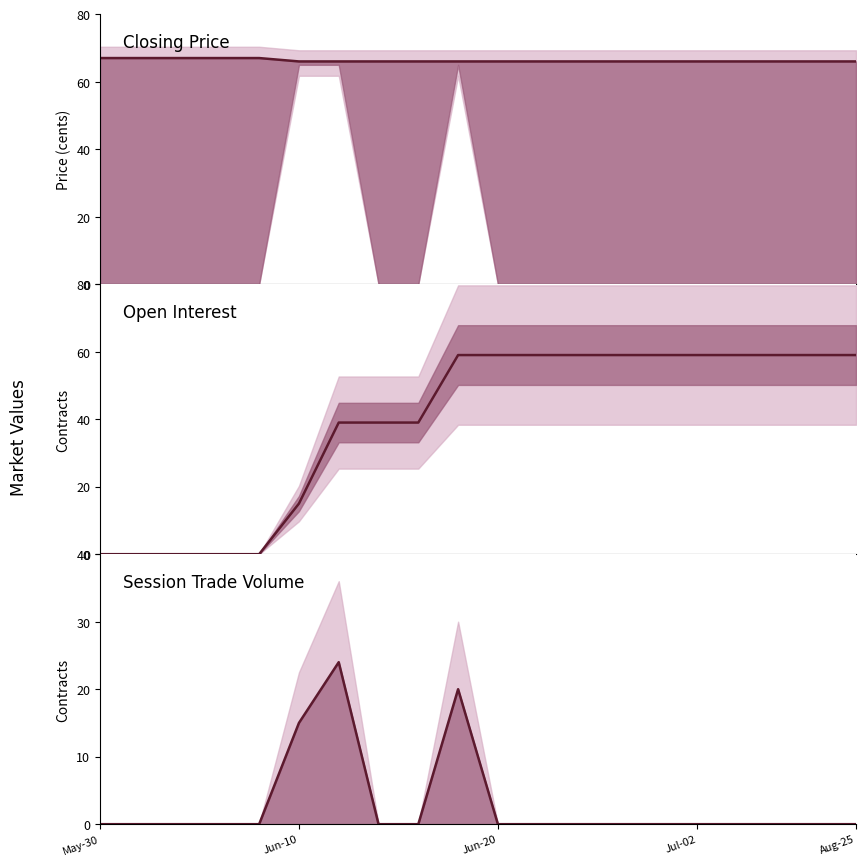

True or false: open interest and closing price intersect in this chart.

False